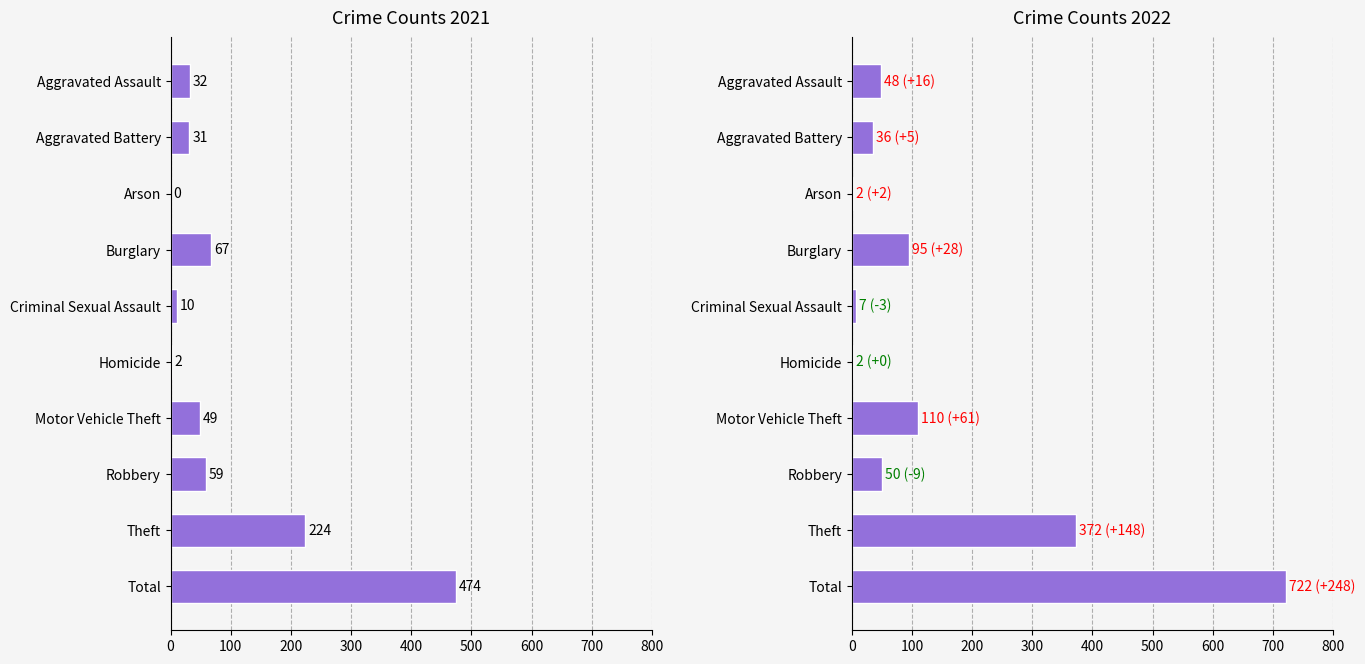

What are all the series names shown in the legend?

2021, 2022